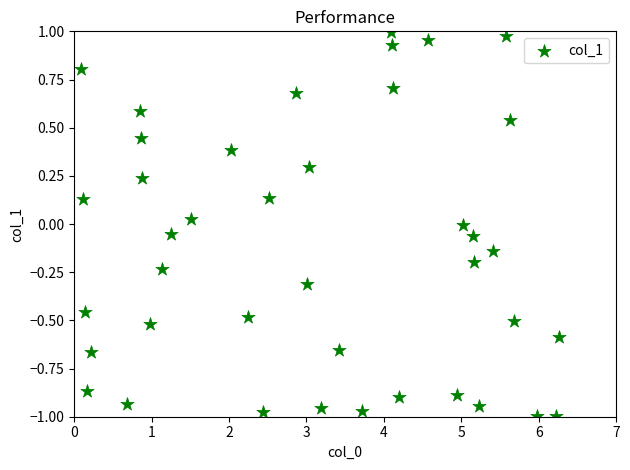

What is the range of Y values (max minus min)?

2.0